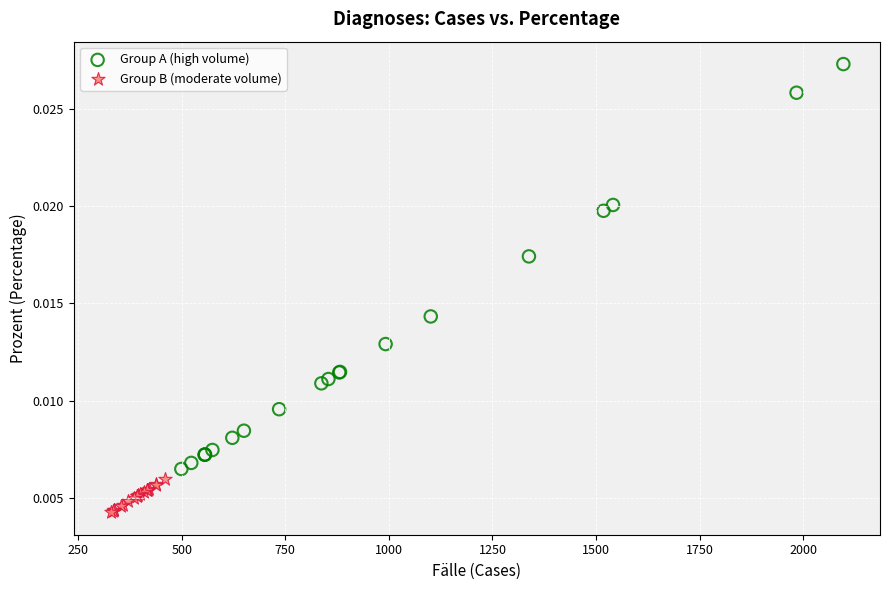

Which series reaches the maximum Y coordinate?

Group A (high volume)